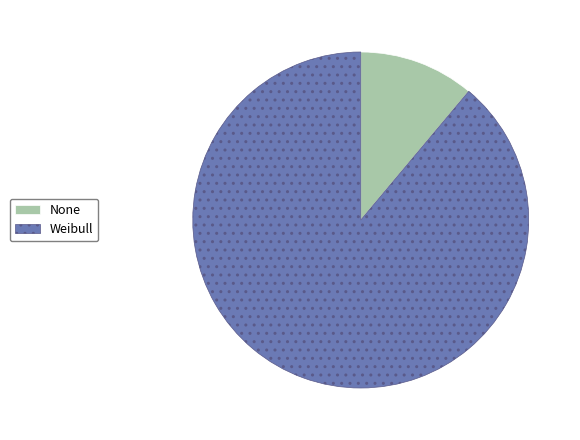

True or false: Weibull accounts for 95% of the total.

False